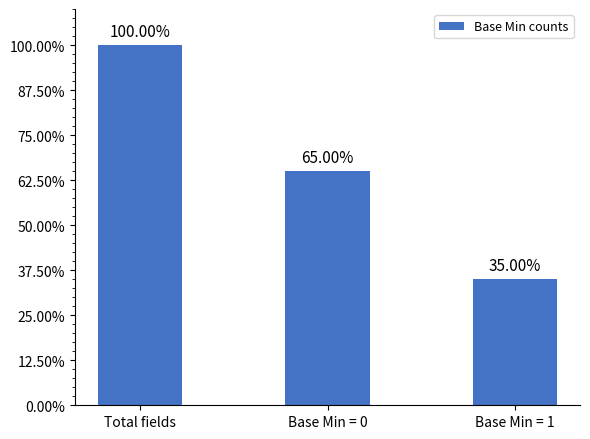

List the labels in order of value, smallest first.

Base Min = 1, Base Min = 0, Total fields